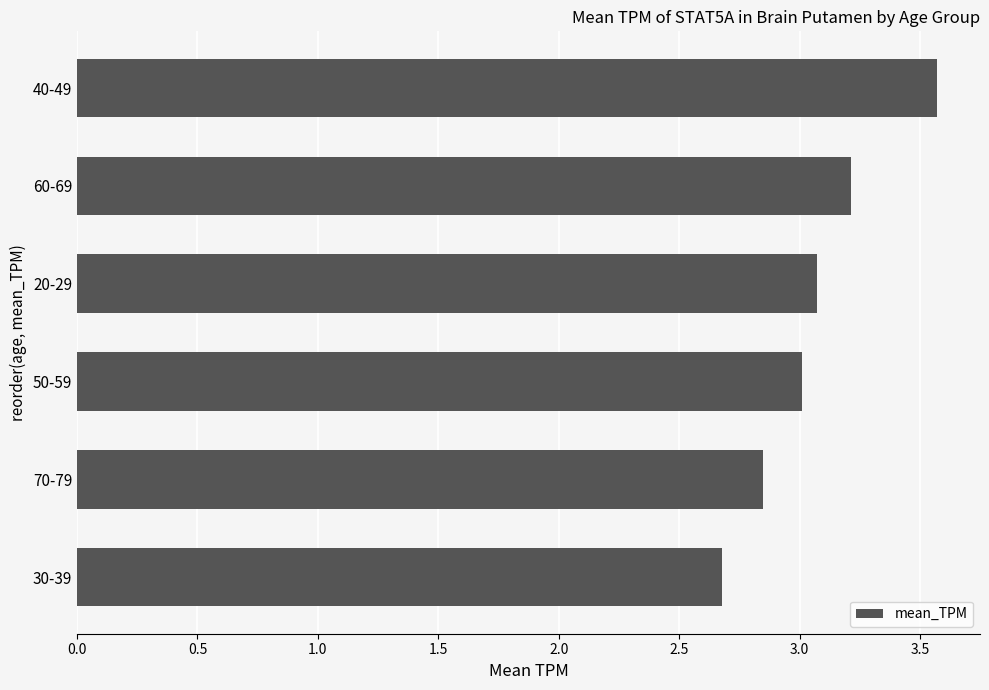

Rank the categories by value from lowest to highest.

30-39, 70-79, 50-59, 20-29, 60-69, 40-49